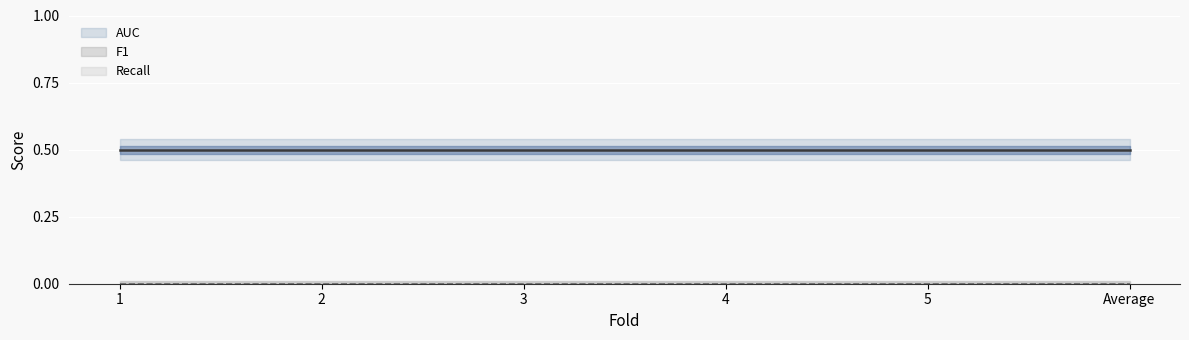

The value of Recall at 3 is 0.0. True or false?

True